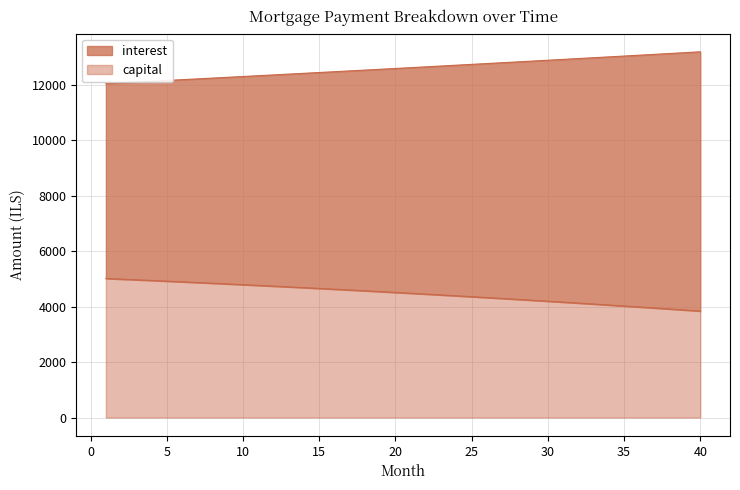

Count the number of data series in this chart.

2